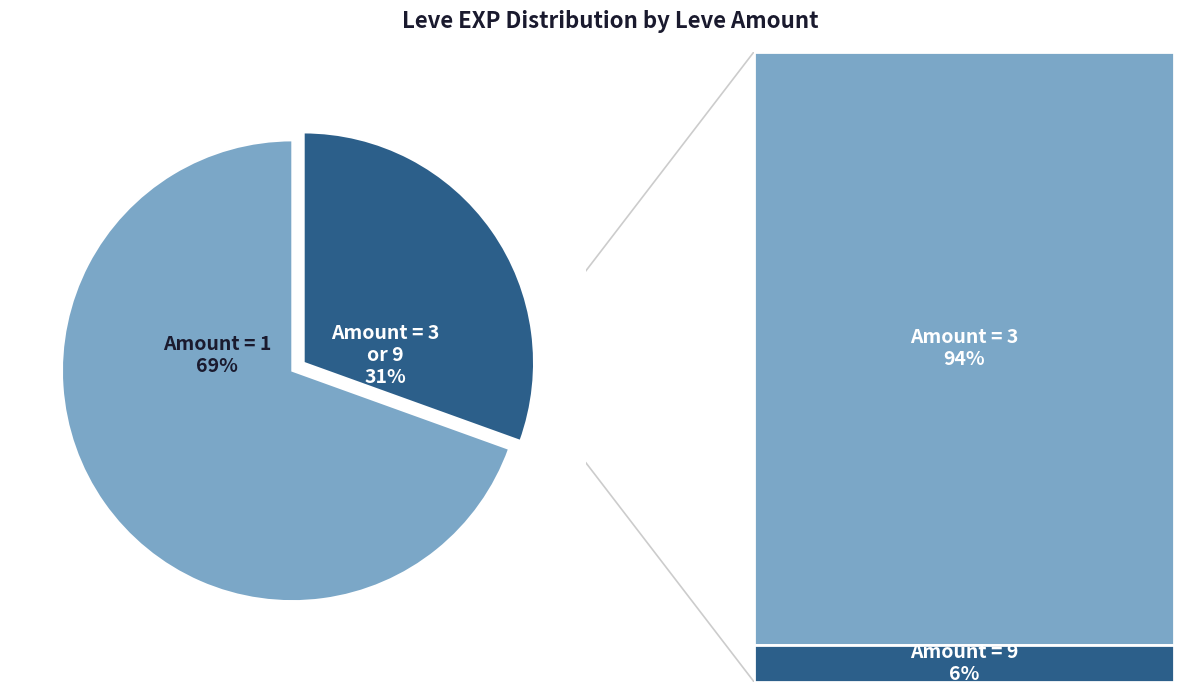

To the nearest percent, what portion does Amount = 1 represent?

69%